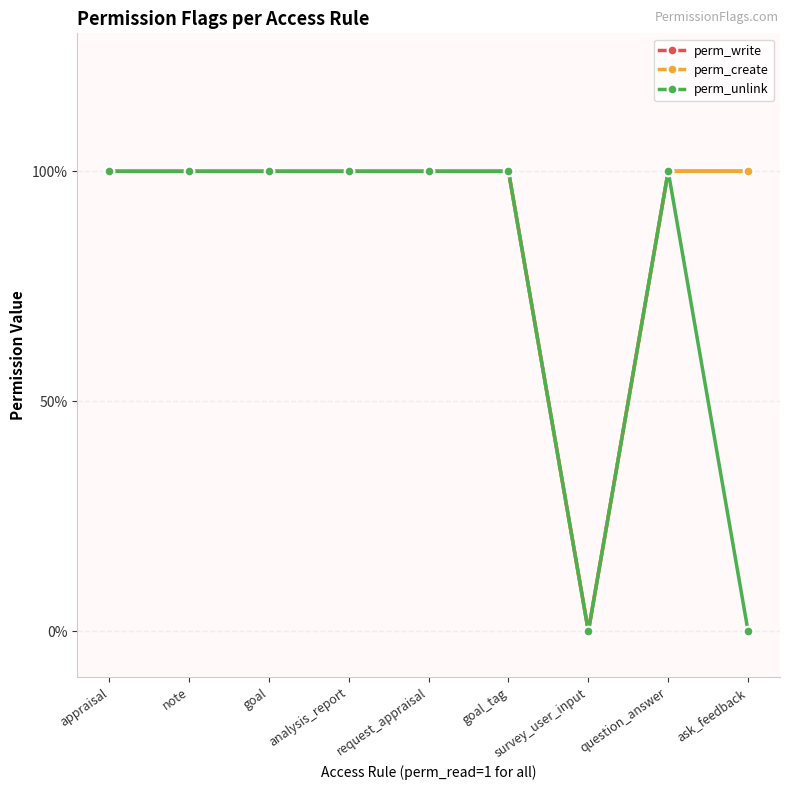

Rank the categories by perm_write value from highest to lowest.

appraisal, note, goal, analysis_report, request_appraisal, goal_tag, question_answer, ask_feedback, survey_user_input